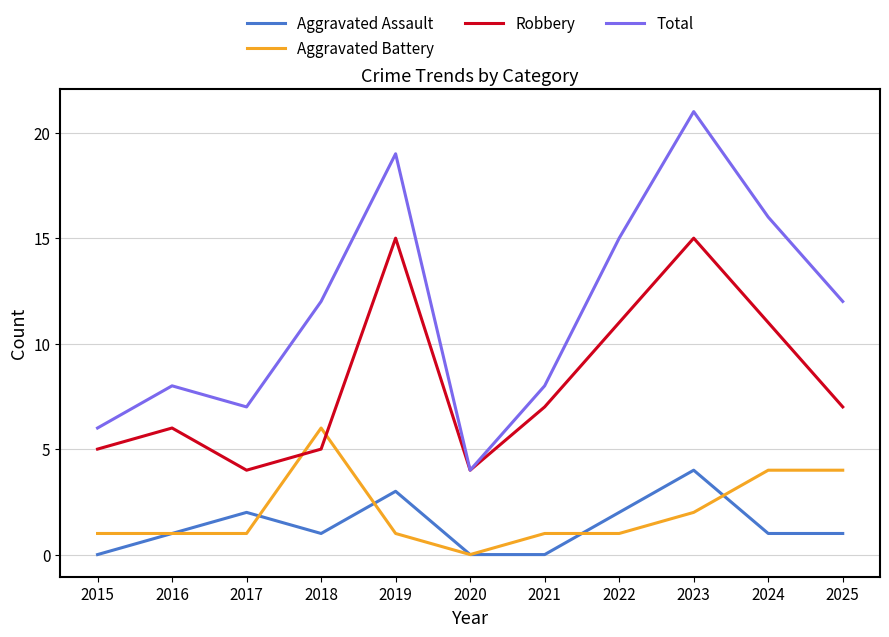

What is the maximum value shown in the chart?

21